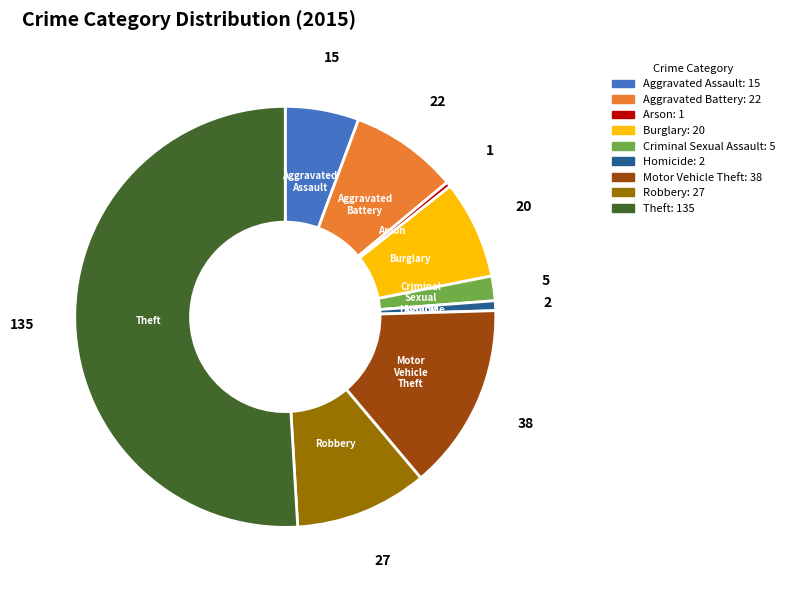

Combined, do Arson and Motor Vehicle Theft account for over 50%?

No